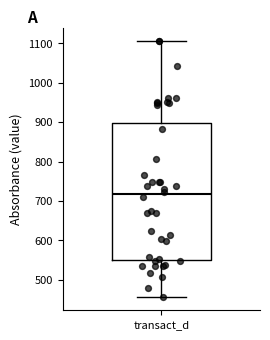

Transcribe this box plot: give where the median line is, the range the box spans, and where the two whiskers end, as read against the y-axis. The values are not printed on the chart, so give them approximately, as read against the axis.

median 720, box 550 to 900, whiskers 450 to 1110